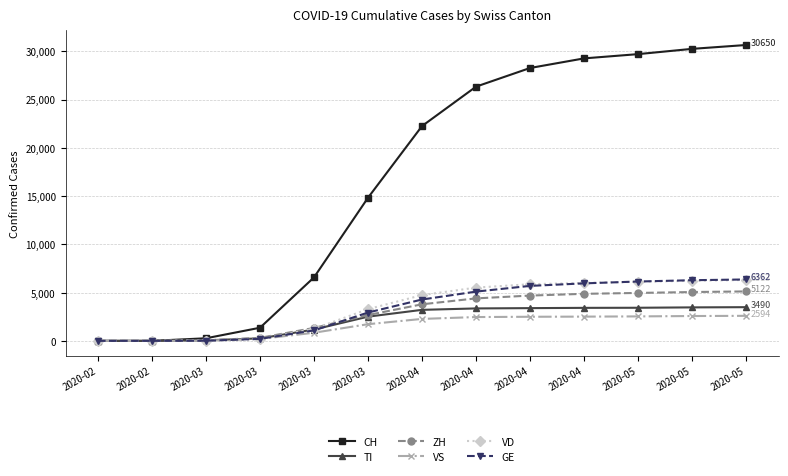

Which series has the widest spread of values?

CH